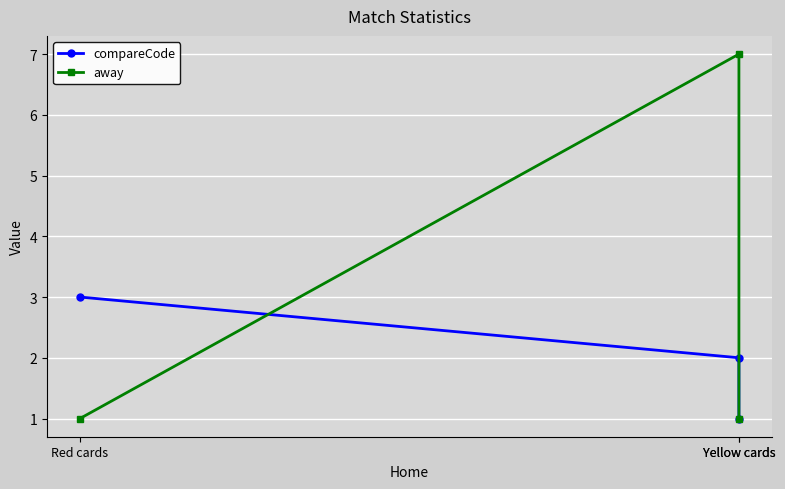

The compareCode series shows 0 at Yellow cards. True or false?

False